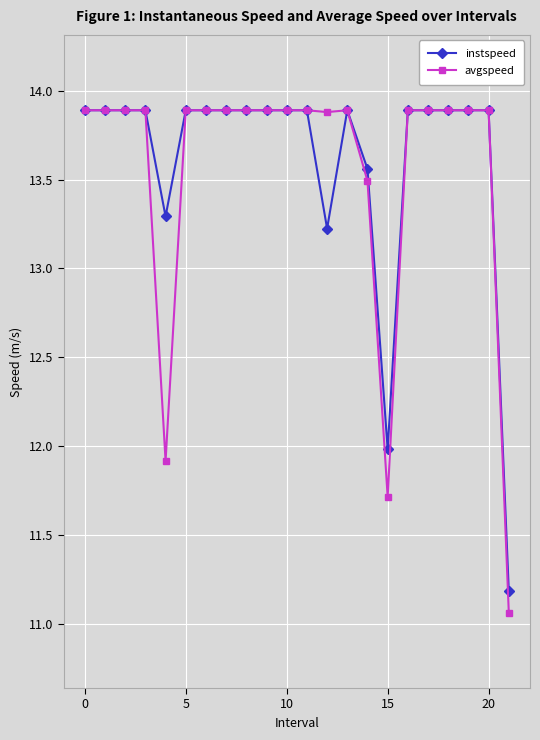

What is the lowest value of the instspeed series?

11.2